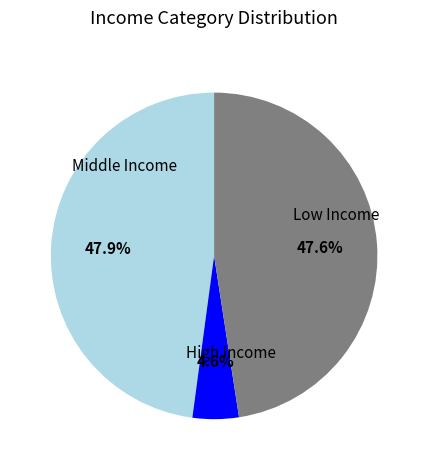

Is there any slice that represents more than half of the pie?

No